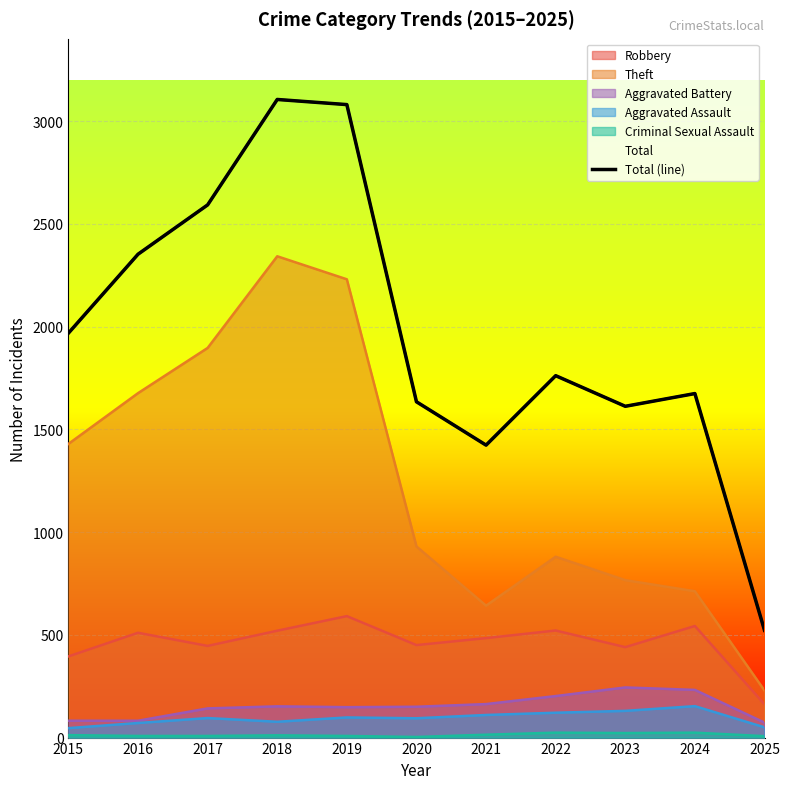

Rank the categories by value from highest to lowest.

2018, 2019, 2017, 2016, 2015, 2022, 2024, 2020, 2023, 2021, 2025